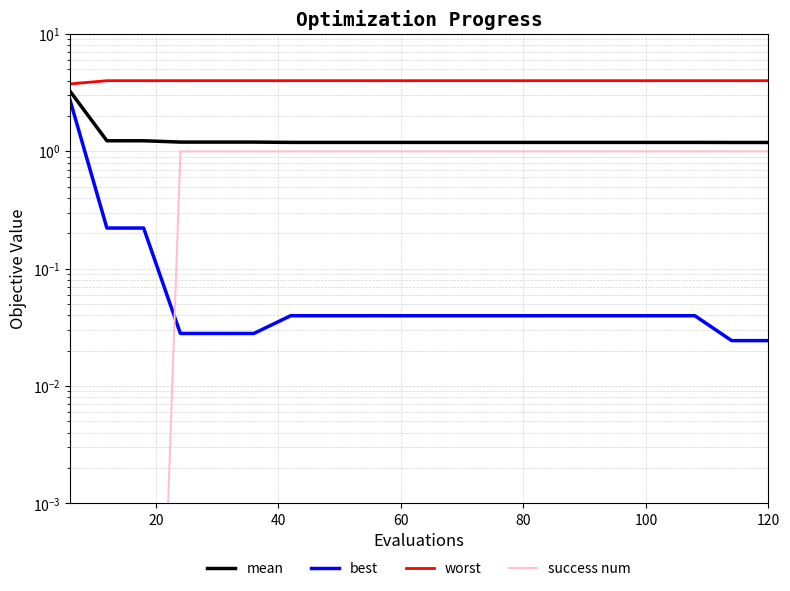

Reading right to left, what are all the values shown in this chart?

mean: 1.2	1.2	1.2	1.2	1.2	1.2	1.2	1.2	1.2	1.2	1.2	1.2	1.2	1.2	1.2	1.2	1.2	1.2	1.2	3.2
best: 0.0	0.0	0.0	0.0	0.0	0.0	0.0	0.0	0.0	0.0	0.0	0.0	0.0	0.0	0.0	0.0	0.0	0.2	0.2	2.7
worst: 4.0	4.0	4.0	4.0	4.0	4.0	4.0	4.0	4.0	4.0	4.0	4.0	4.0	4.0	4.0	4.0	4.0	4.0	4.0	3.8
success num: 1.0	1.0	1.0	1.0	1.0	1.0	1.0	1.0	1.0	1.0	1.0	1.0	1.0	1.0	1.0	1.0	1.0	0.0	0.0	0.0